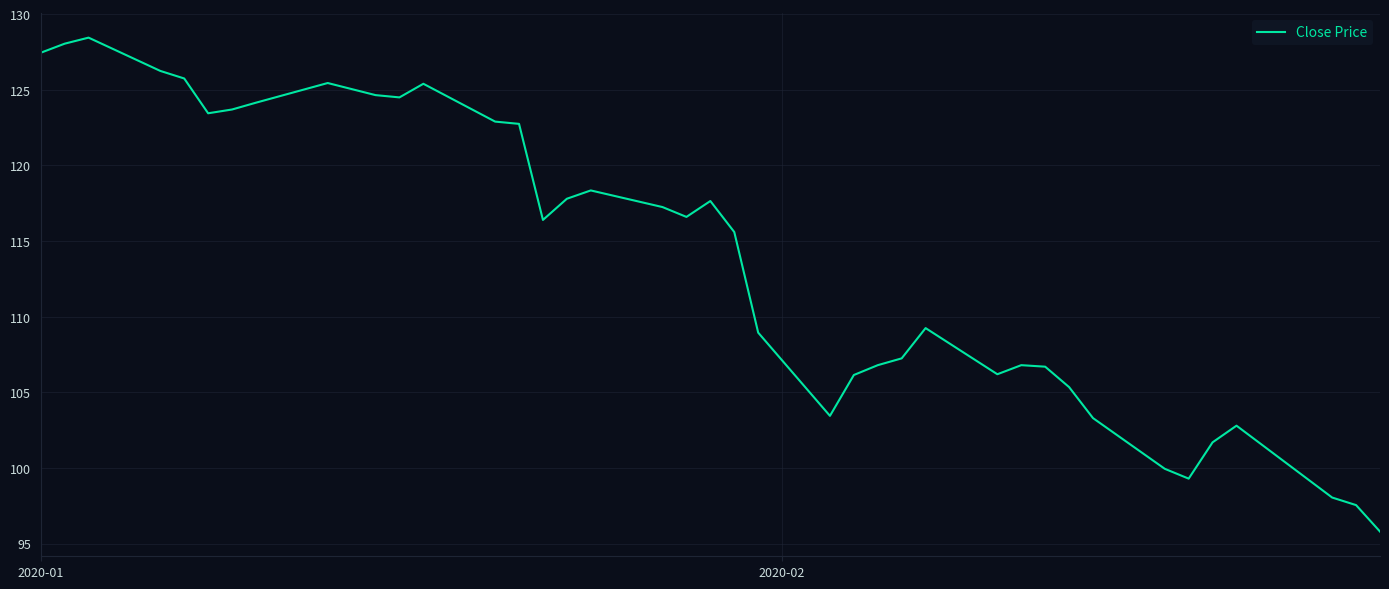

What is the difference between the maximum and minimum values?

32.6